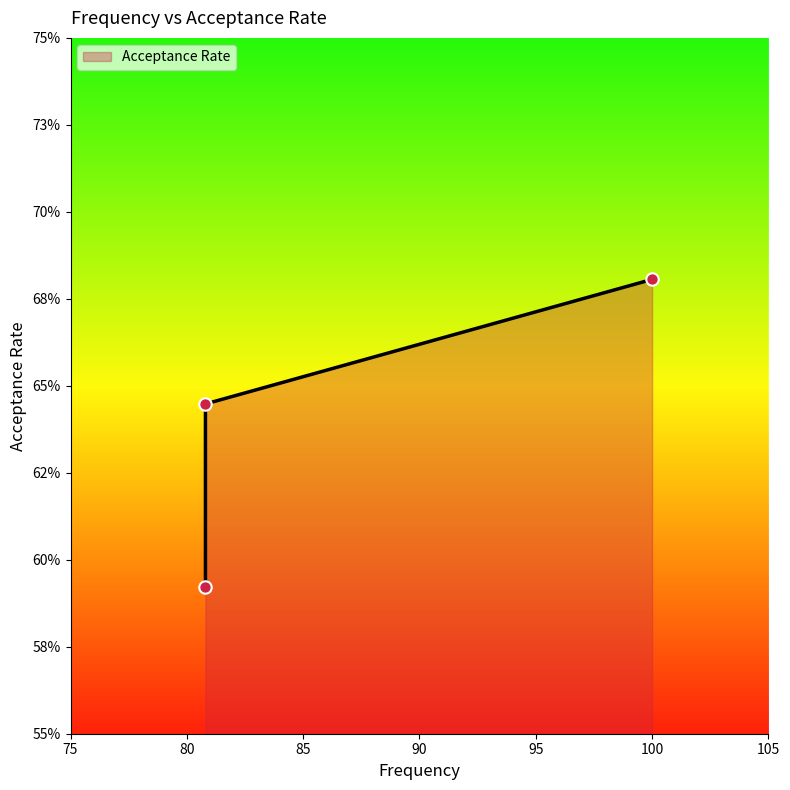

Which has a higher value, 85 or 80?

85